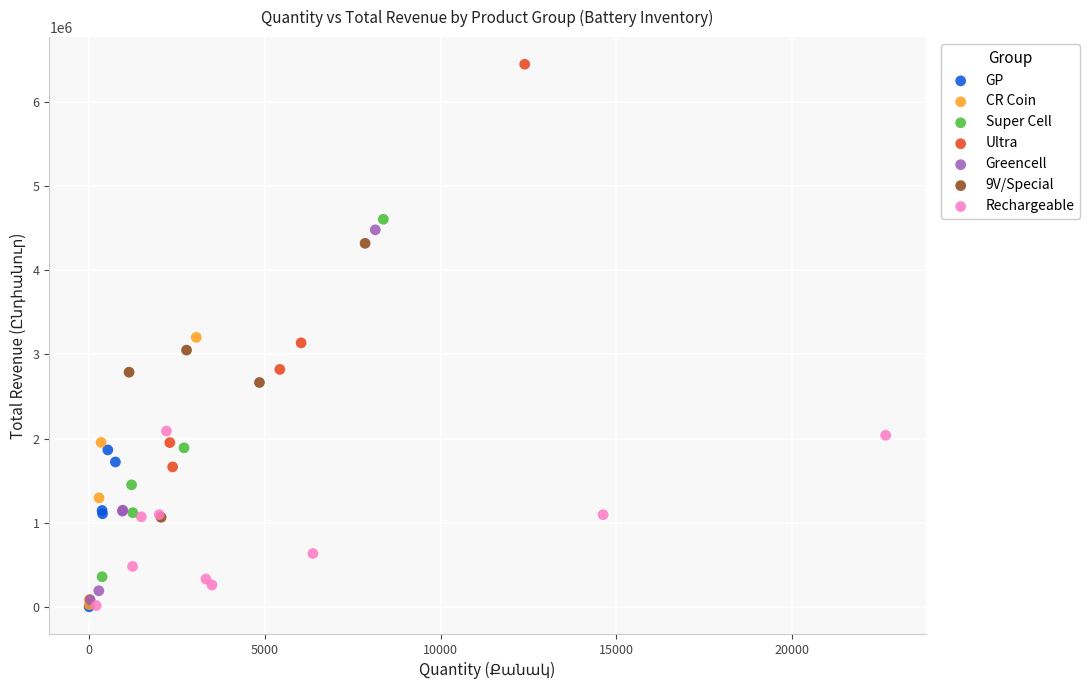

Which series has the largest Y range (max minus min)?

Ultra